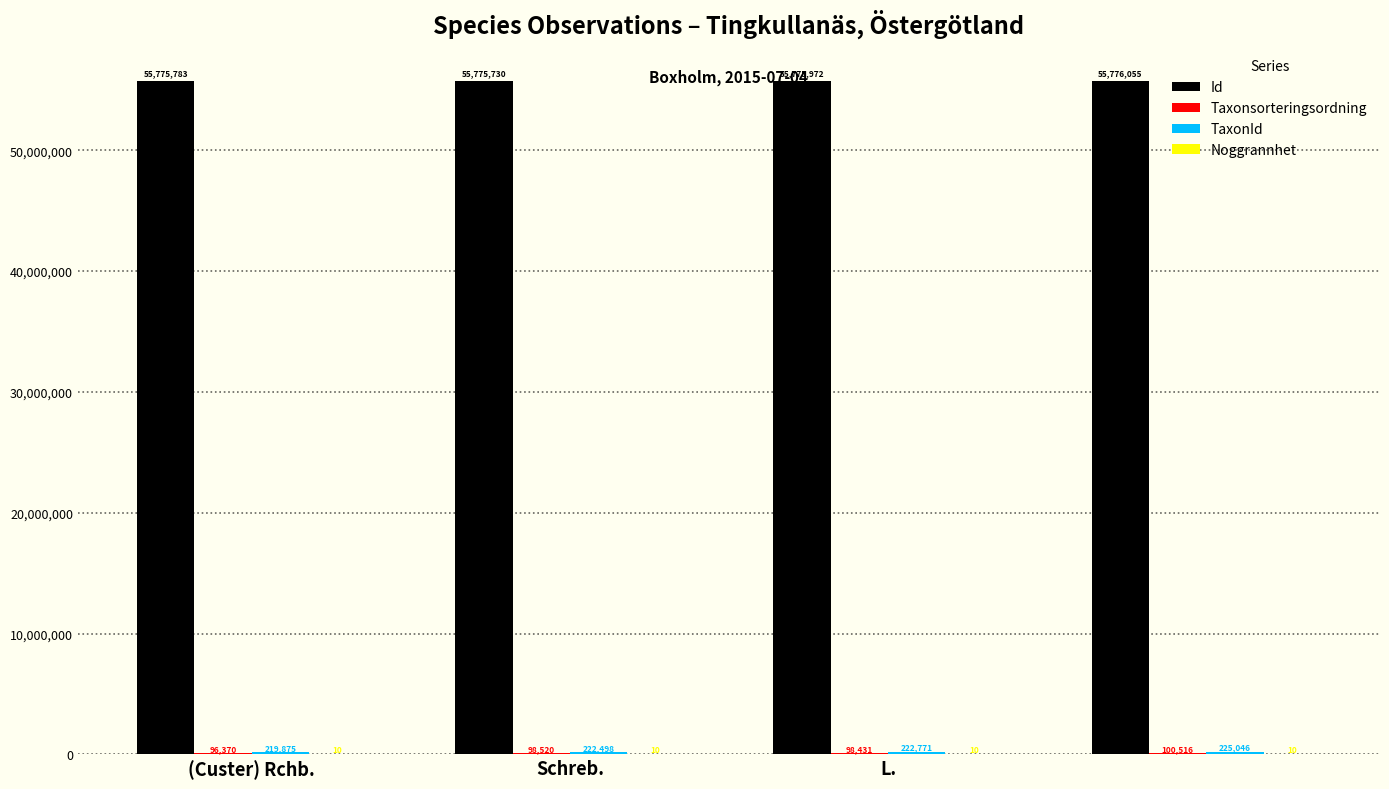

Which series has the largest total across all categories?

Id